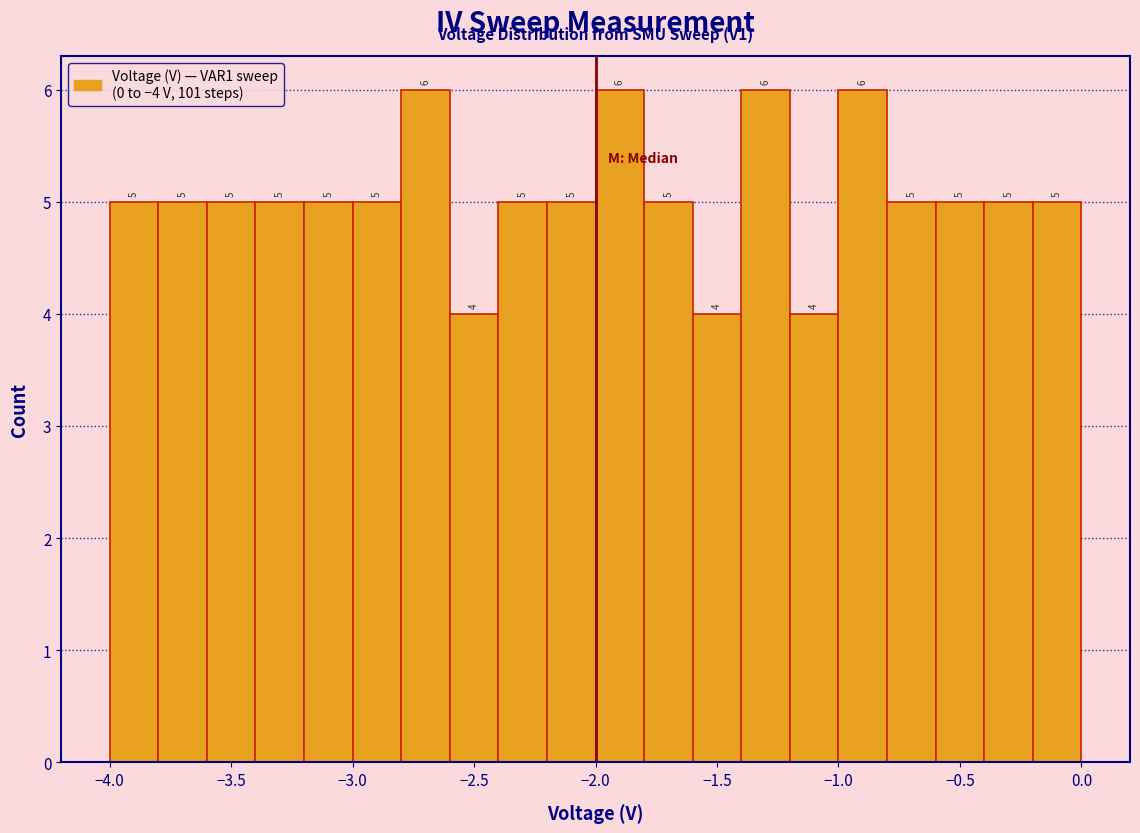

What is the height of the bar covering -3.2 to -3.0 on the x-axis?

5